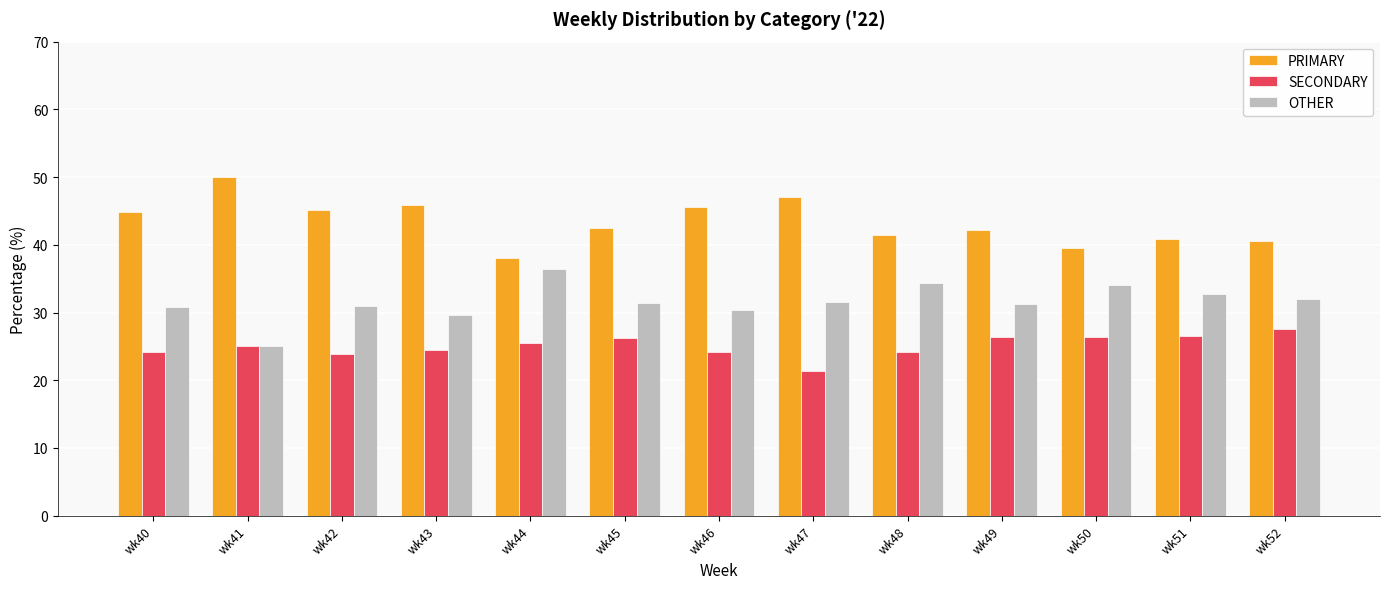

True or false: SECONDARY has a value of 38.7 at wk40.

False